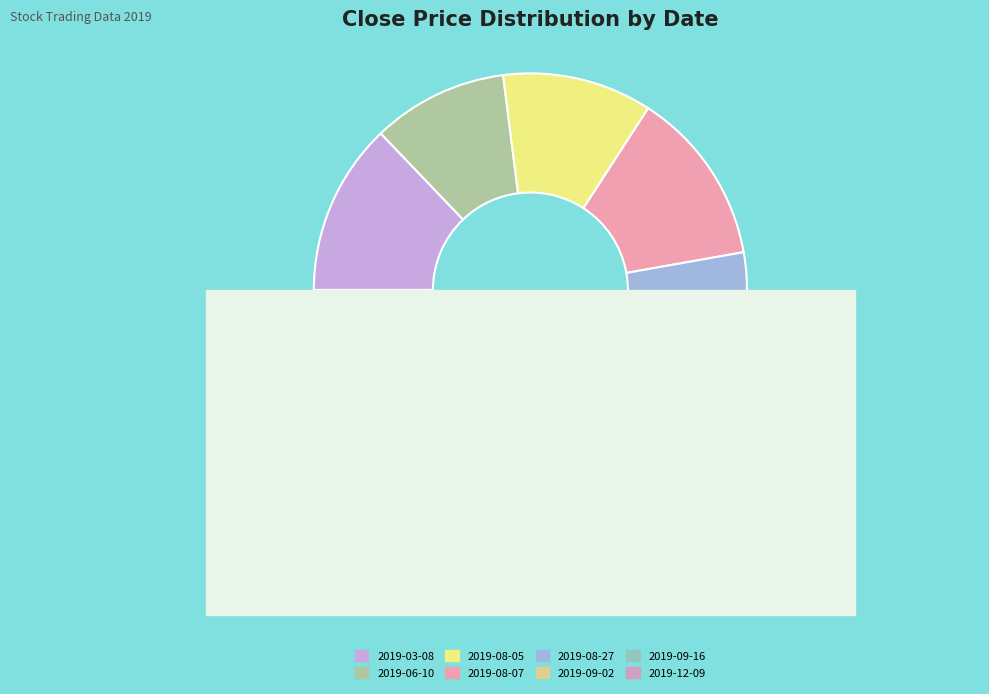

The 2019-03-08 slice represents 13% of the pie. True or false?

True